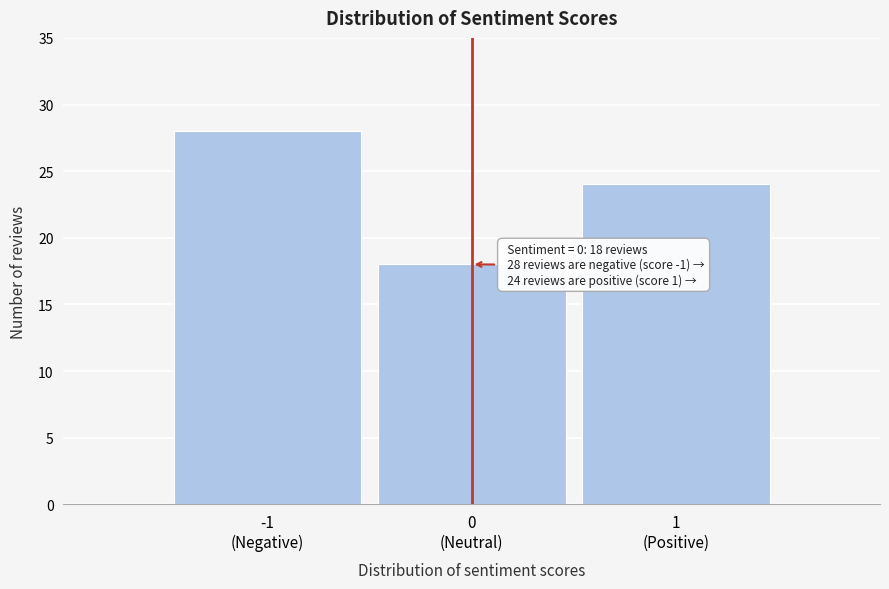

Reading left to right, list all the values displayed in this chart.

28	18	24